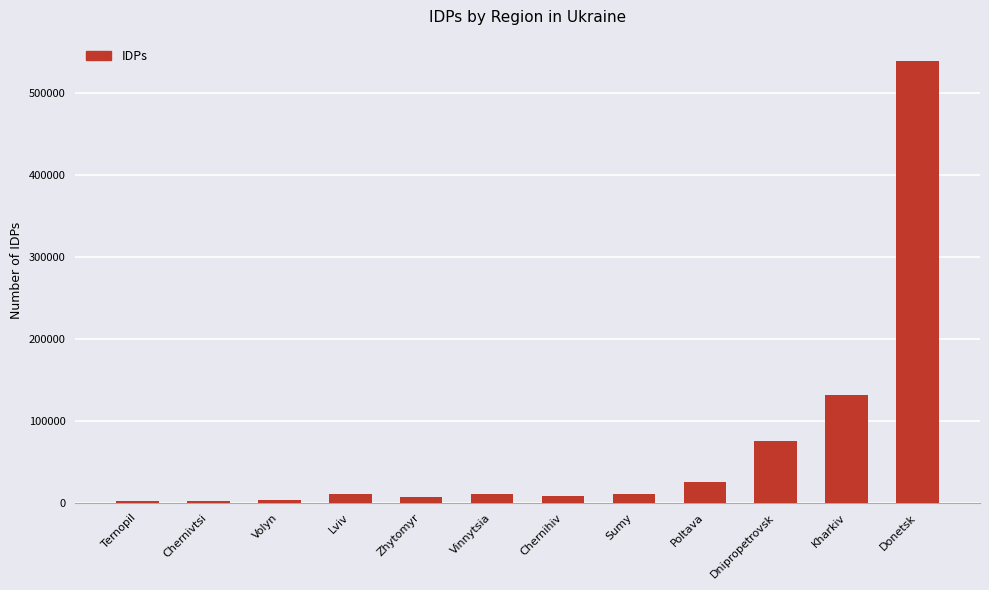

What is the difference between the second highest and second lowest values?

129110